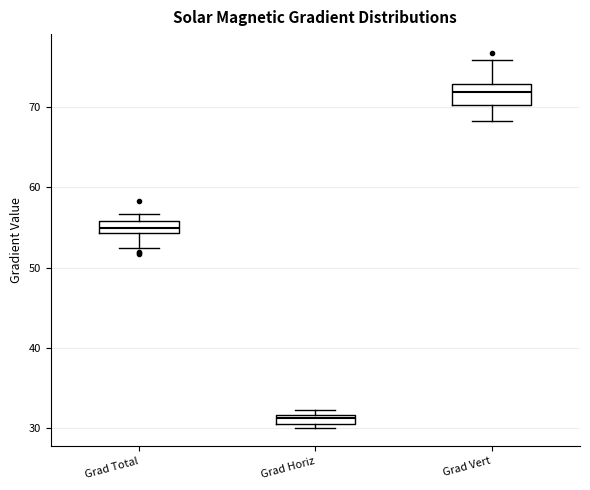

Which box's median line is the highest?

Grad Vert